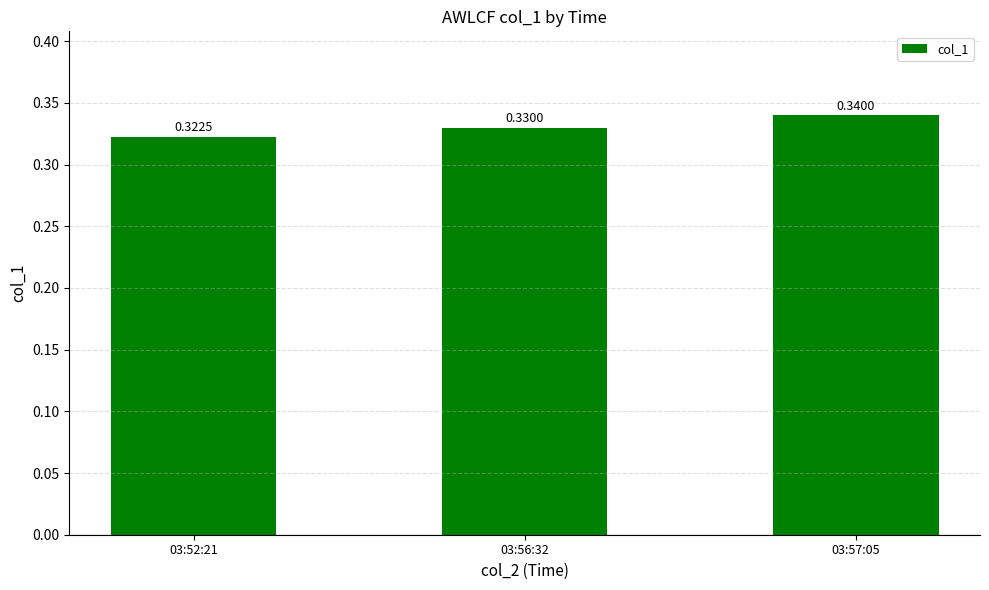

What is the sum of all values?

1.0